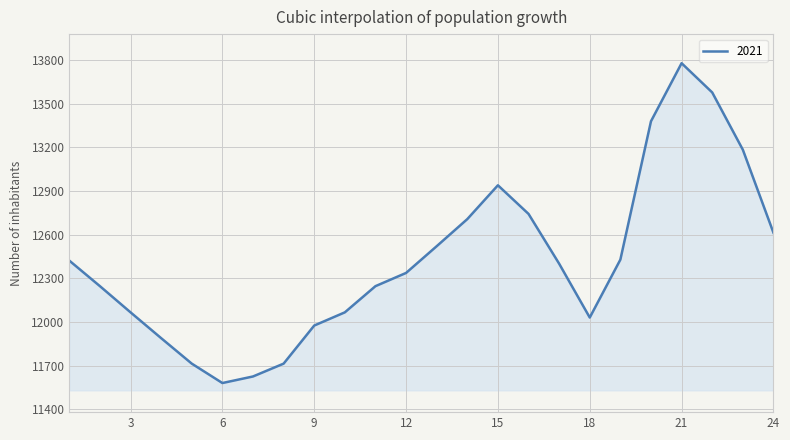

What is the greatest value displayed?

13778.5